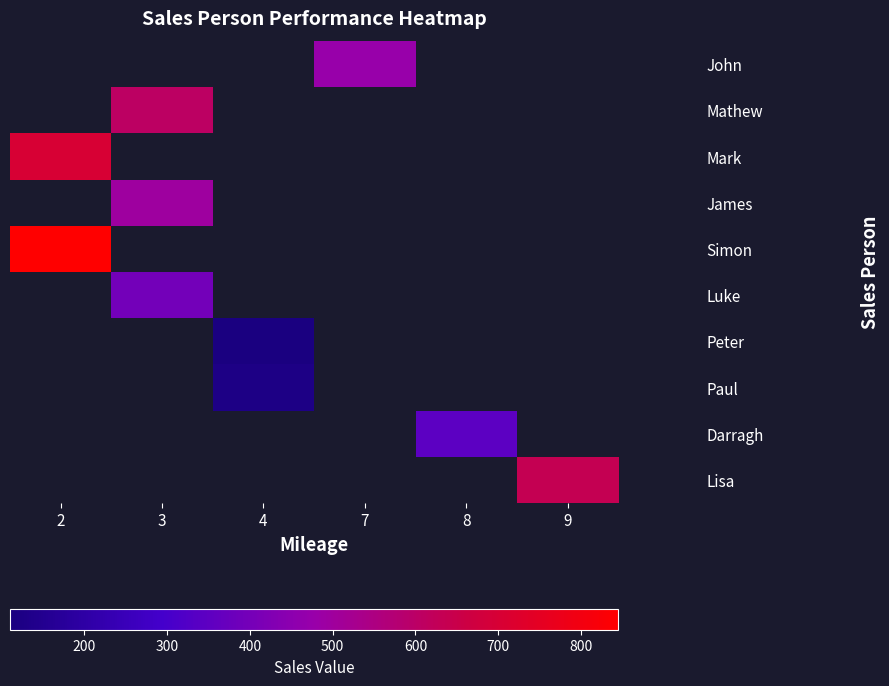

True or false: Peter has a value of 110.0 at 4.

True